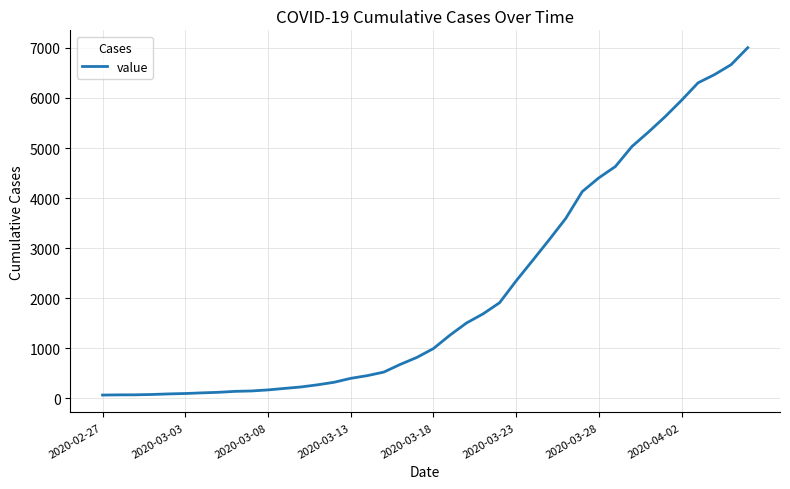

How many values are below 993?

20